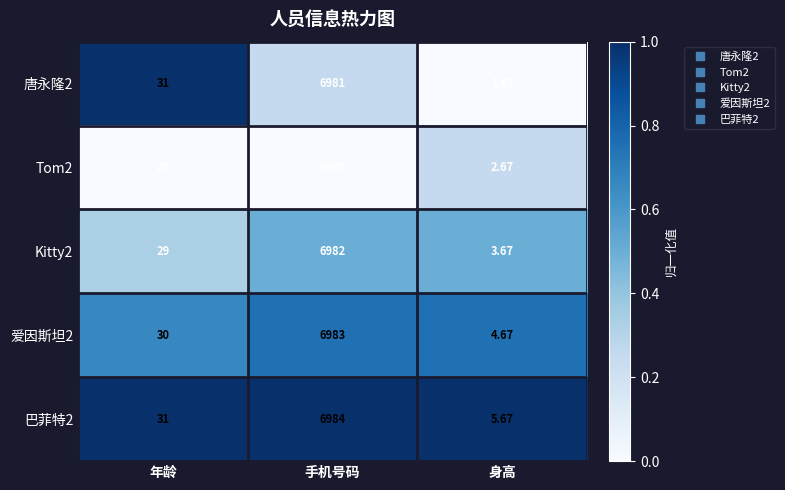

Rank the series at 身高 from lowest to highest value.

唐永隆2, Tom2, Kitty2, 爱因斯坦2, 巴菲特2